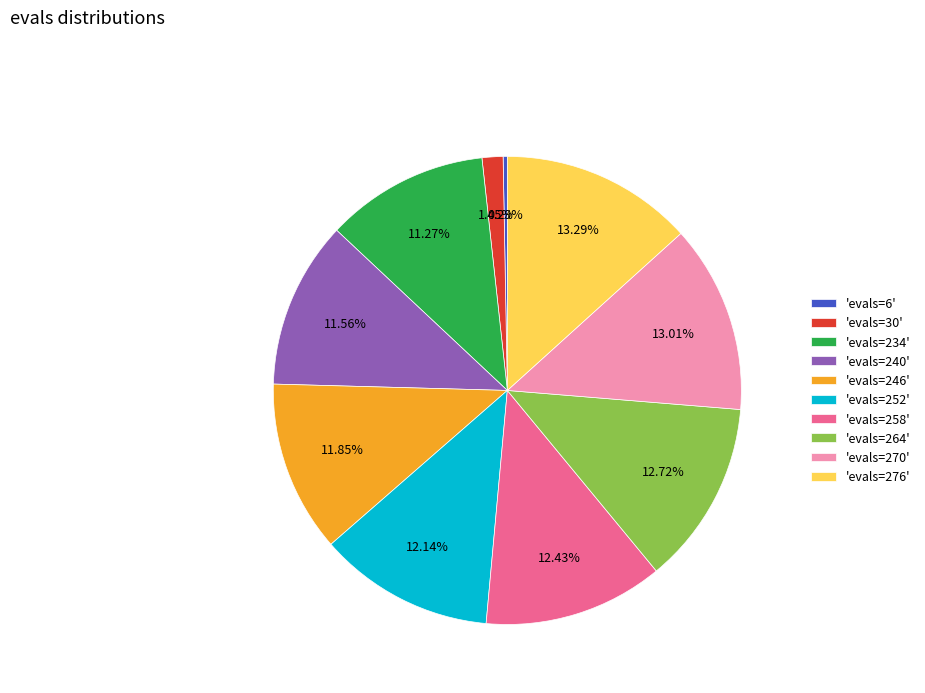

Which category has the smallest portion of the pie?

'evals=6'